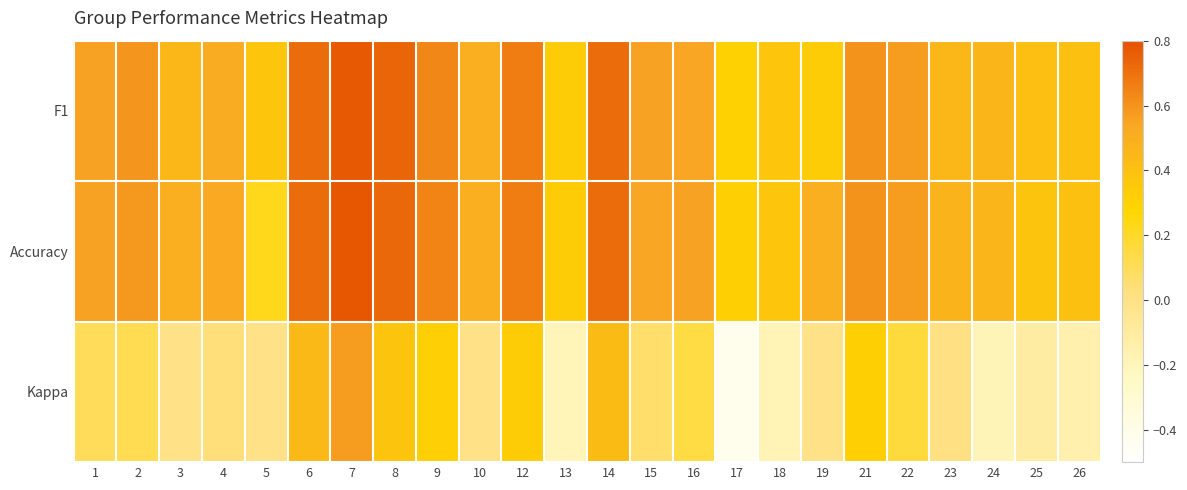

What is the greatest value displayed?

0.8